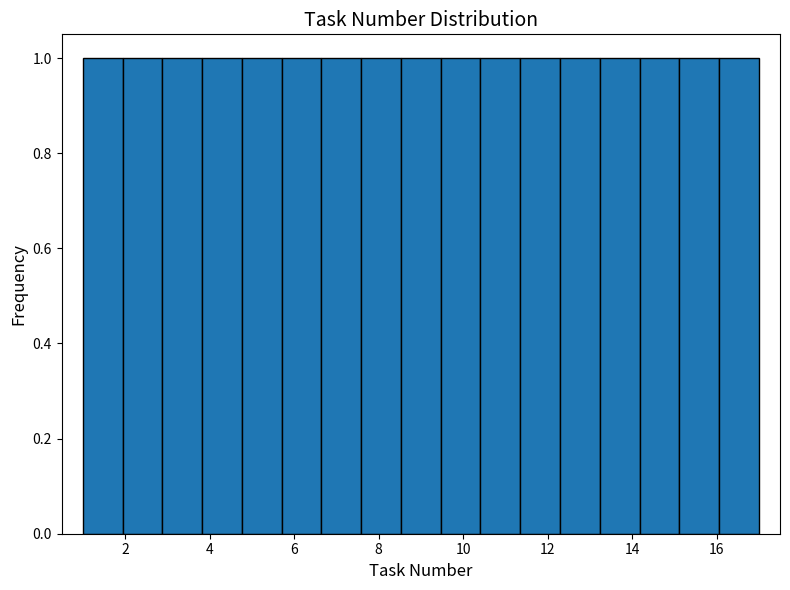

Reading left to right, transcribe this chart: for each bar, give the range it covers on the x-axis and its height. Neither the bar edges nor the heights are printed on the chart, so give them approximately, as read against the axes.

1.0 to 2.0: 1
2.0 to 2.8: 1
2.8 to 3.8: 1
3.8 to 4.8: 1
4.8 to 5.8: 1
5.8 to 6.6: 1
6.6 to 7.6: 1
7.6 to 8.6: 1
8.6 to 9.4: 1
9.4 to 10.4: 1
10.4 to 11.4: 1
11.4 to 12.2: 1
12.2 to 13.2: 1
13.2 to 14.2: 1
14.2 to 15.2: 1
15.2 to 16.0: 1
16.0 to 17.0: 1